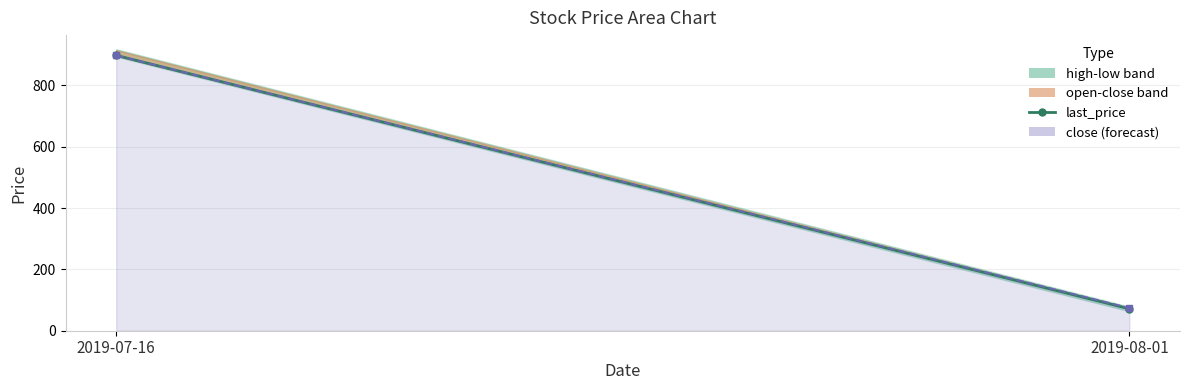

What is the value of the 1st point from the left?

898.0